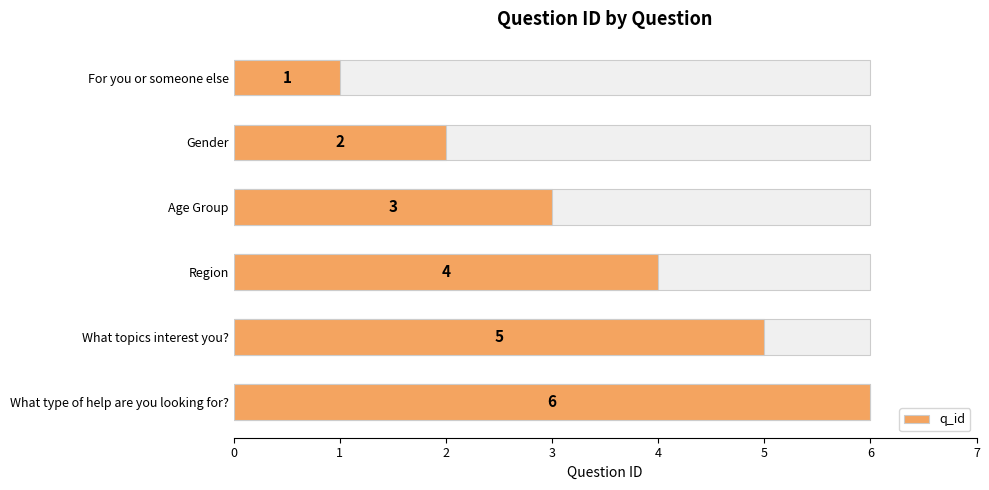

Reading left to right, what are all the values shown in this chart?

1	2	3	4	5	6